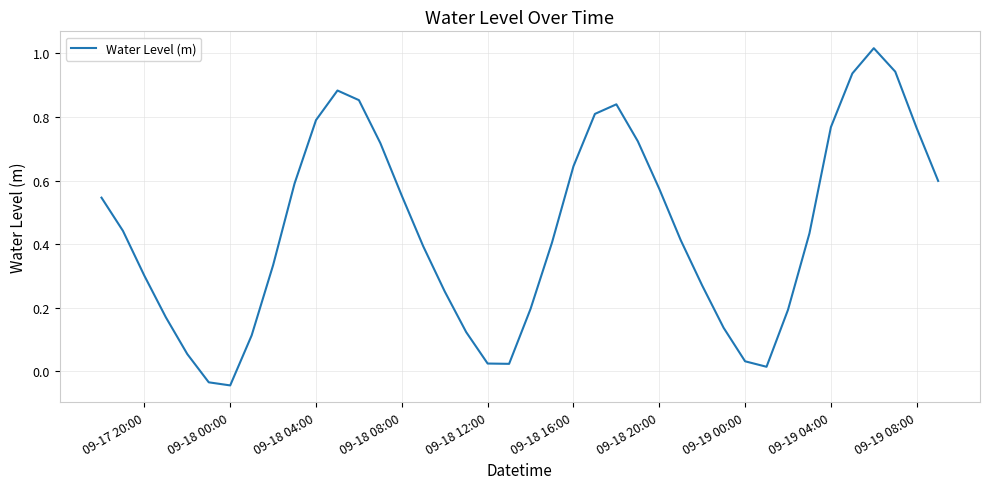

How many series are shown in this chart?

1